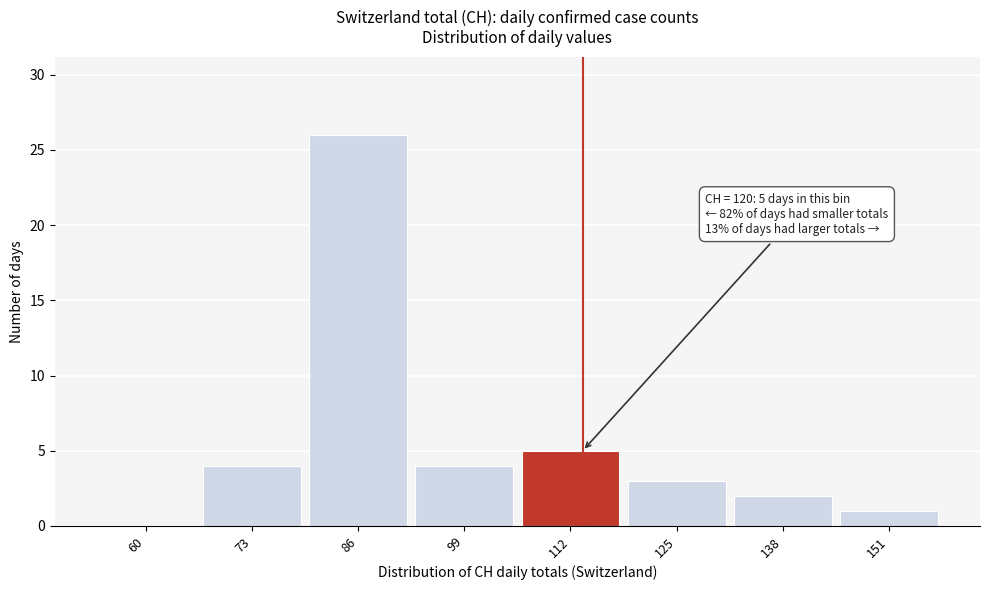

Reading left to right, list all the values displayed in this chart.

60=0	73=4	86=26	99=4	112=5	125=3	138=2	151=1